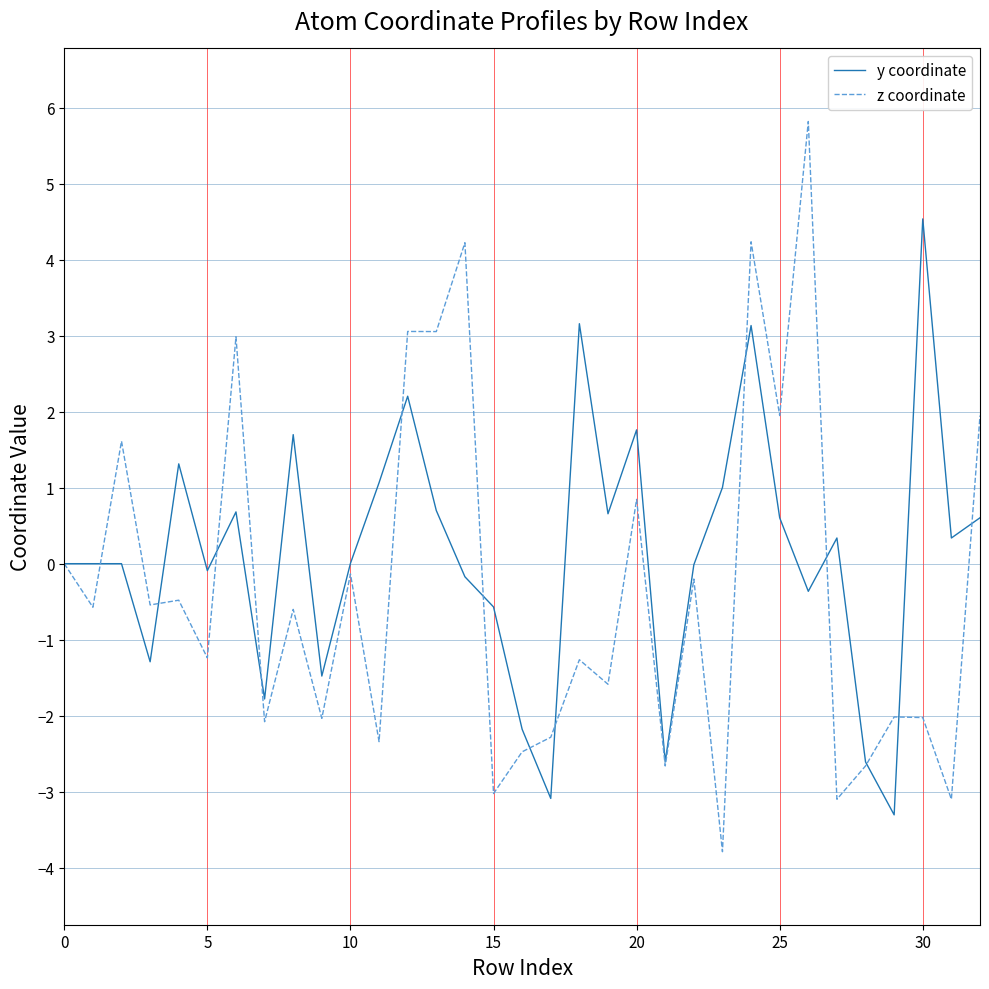

Does the chart display data point markers on the line(s)?

No